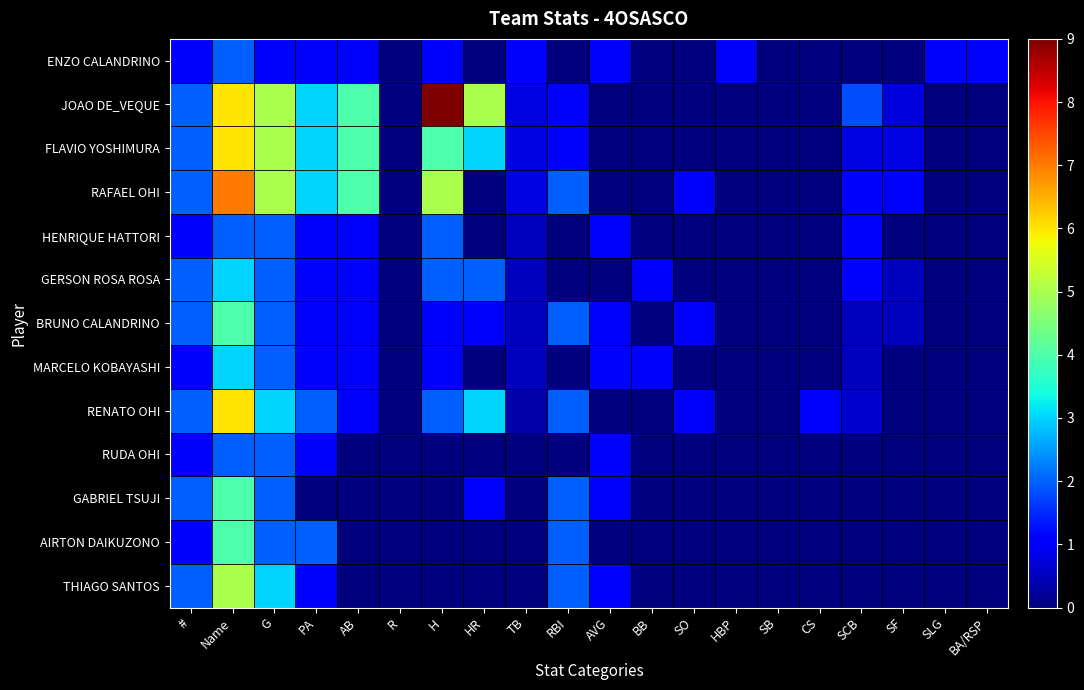

Rank the series by their maximum value, from highest to lowest.

JOAO DE_VEQUE, RAFAEL OHI, FLAVIO YOSHIMURA, RENATO OHI, THIAGO SANTOS, BRUNO CALANDRINO, GABRIEL TSUJI, AIRTON DAIKUZONO, GERSON ROSA ROSA, MARCELO KOBAYASHI, ENZO CALANDRINO, HENRIQUE HATTORI, RUDA OHI